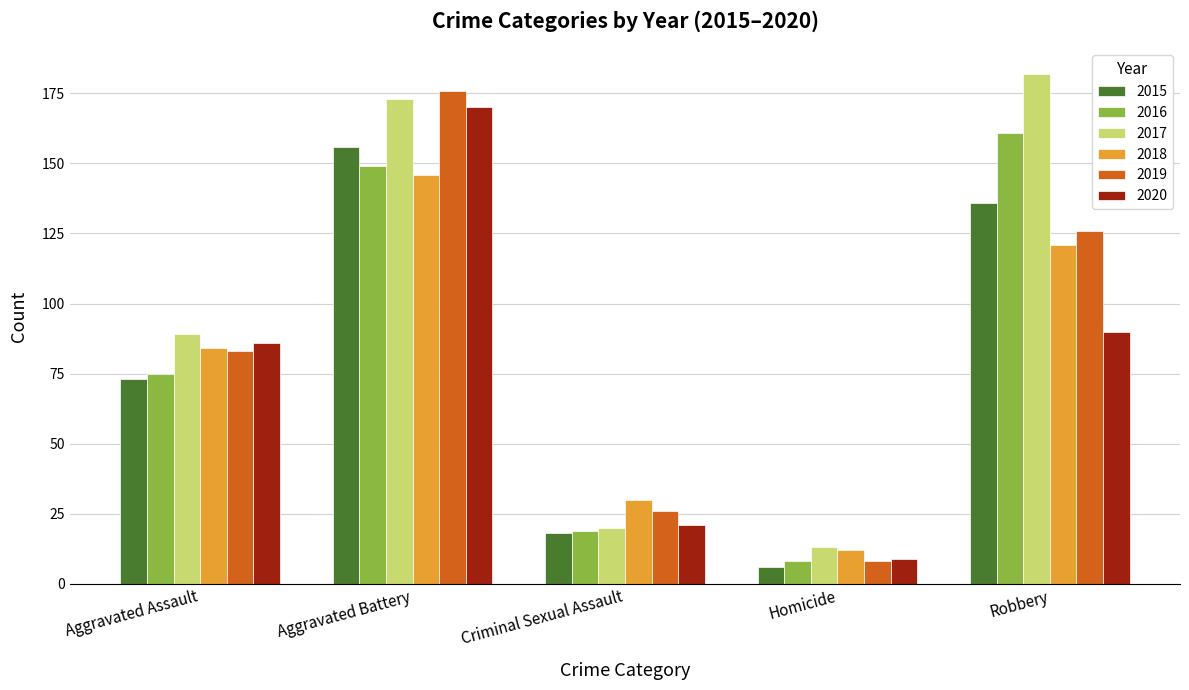

The 2017 series shows 325 at Robbery. True or false?

False